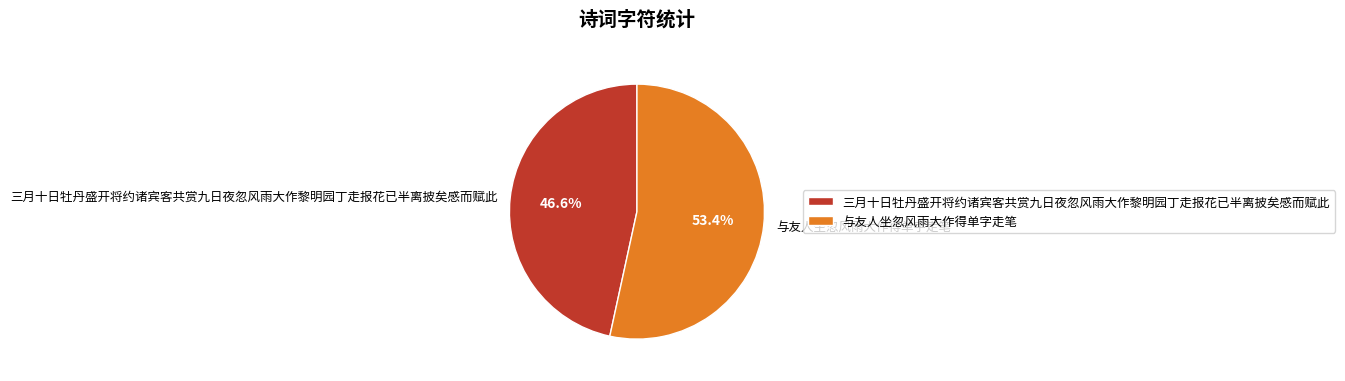

What is the ratio of the value at 与友人坐忽风雨大作得单字走笔 to the value at 三月十日牡丹盛开将约诸宾客共赏九日夜忽风雨大作黎明园丁走报花已半离披矣感而赋此?

1.1